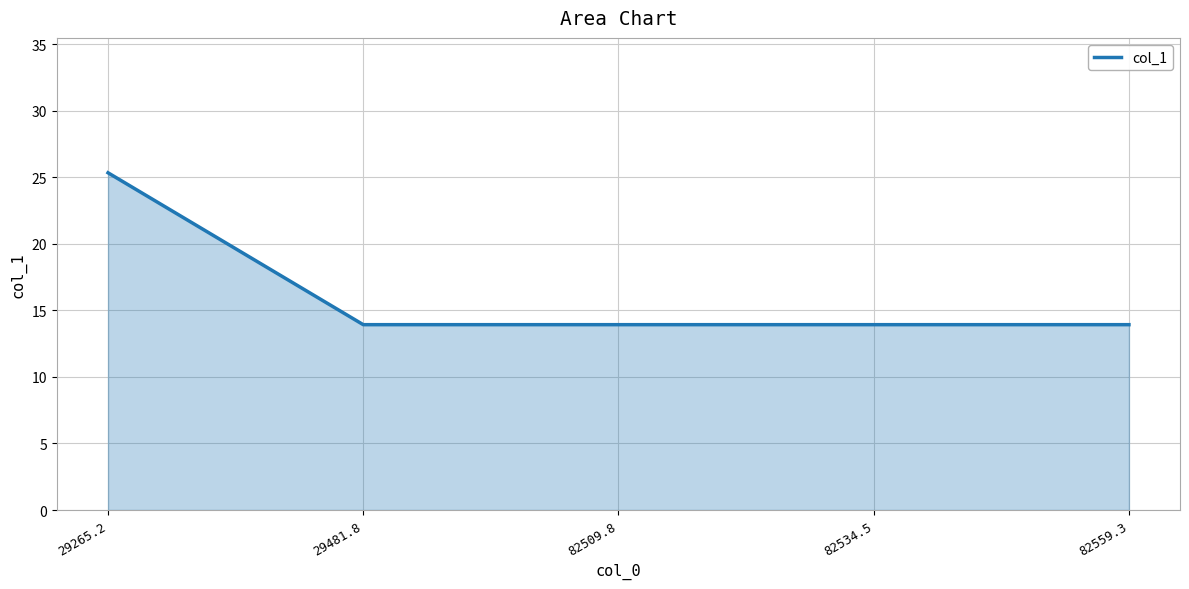

The value at 82534.5 is 13.9. True or false?

True